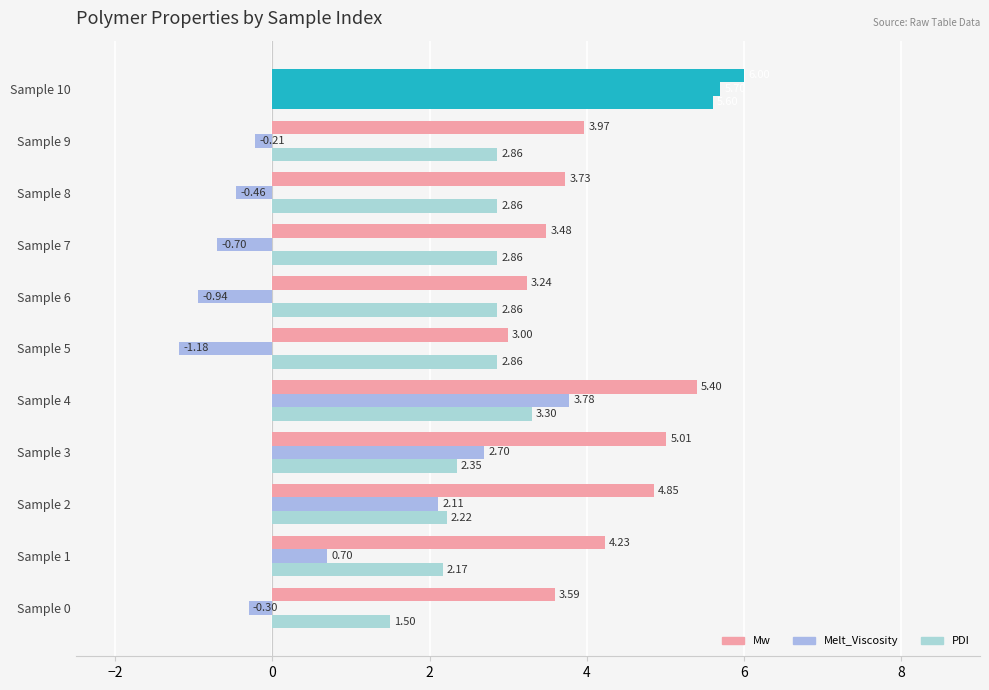

Reading right to left, what are all the values shown in this chart?

Mw: 6.0	4.0	3.7	3.5	3.2	3.0	5.4	5.0	4.9	4.2	3.6
Melt_Viscosity: 5.7	-0.2	-0.5	-0.7	-0.9	-1.2	3.8	2.7	2.1	0.7	-0.3
PDI: 5.6	2.9	2.9	2.9	2.9	2.9	3.3	2.4	2.2	2.2	1.5